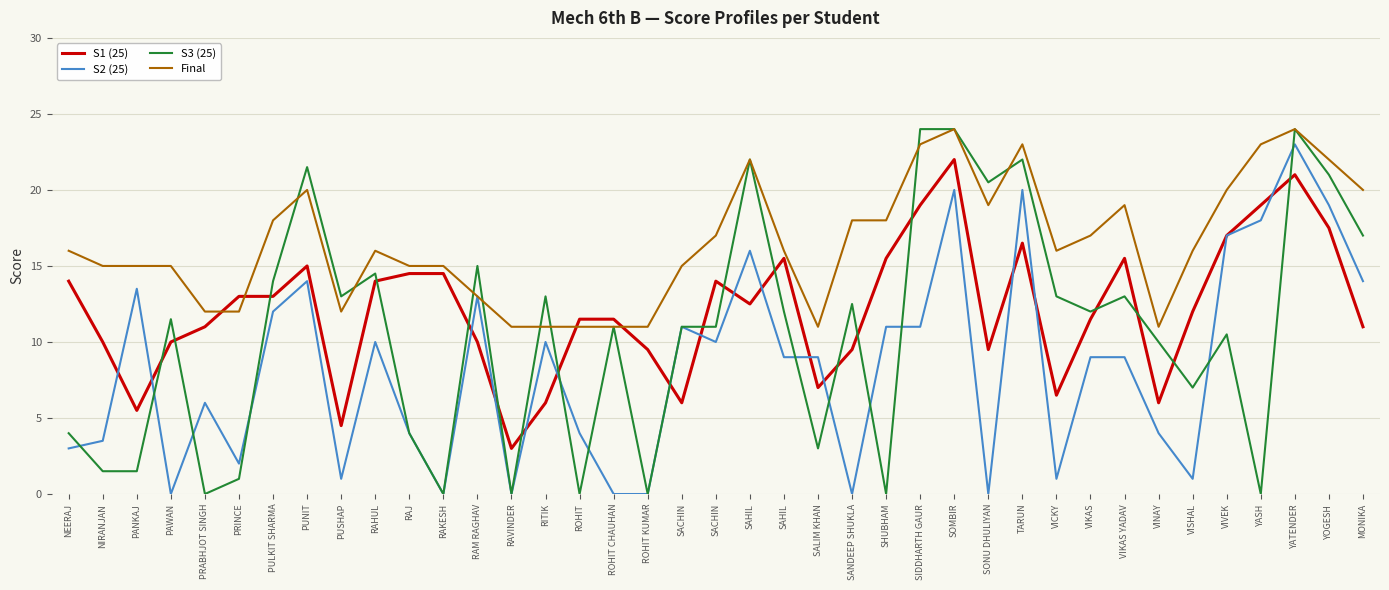

Does the chart display data point markers on the line(s)?

No